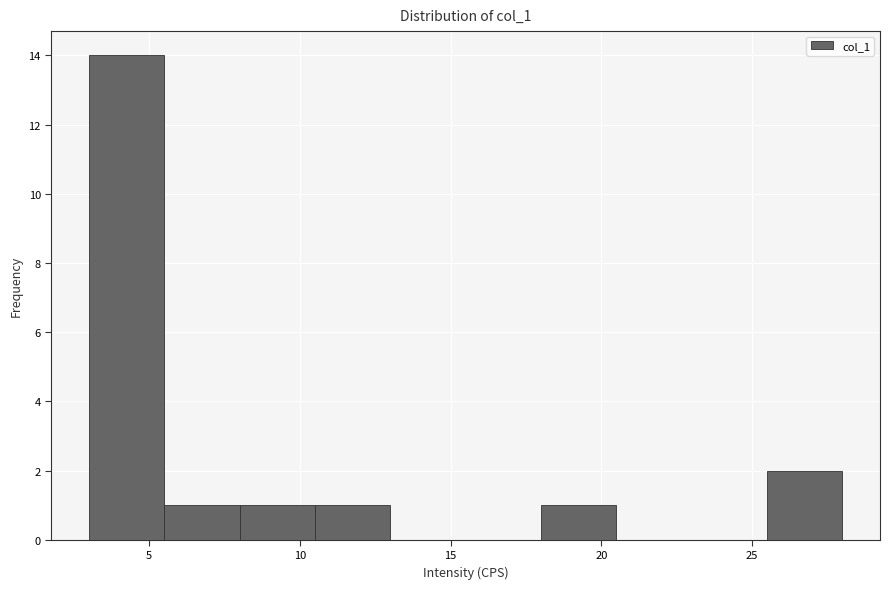

Over which range of the x-axis is the bar tallest?

3.0 to 5.5